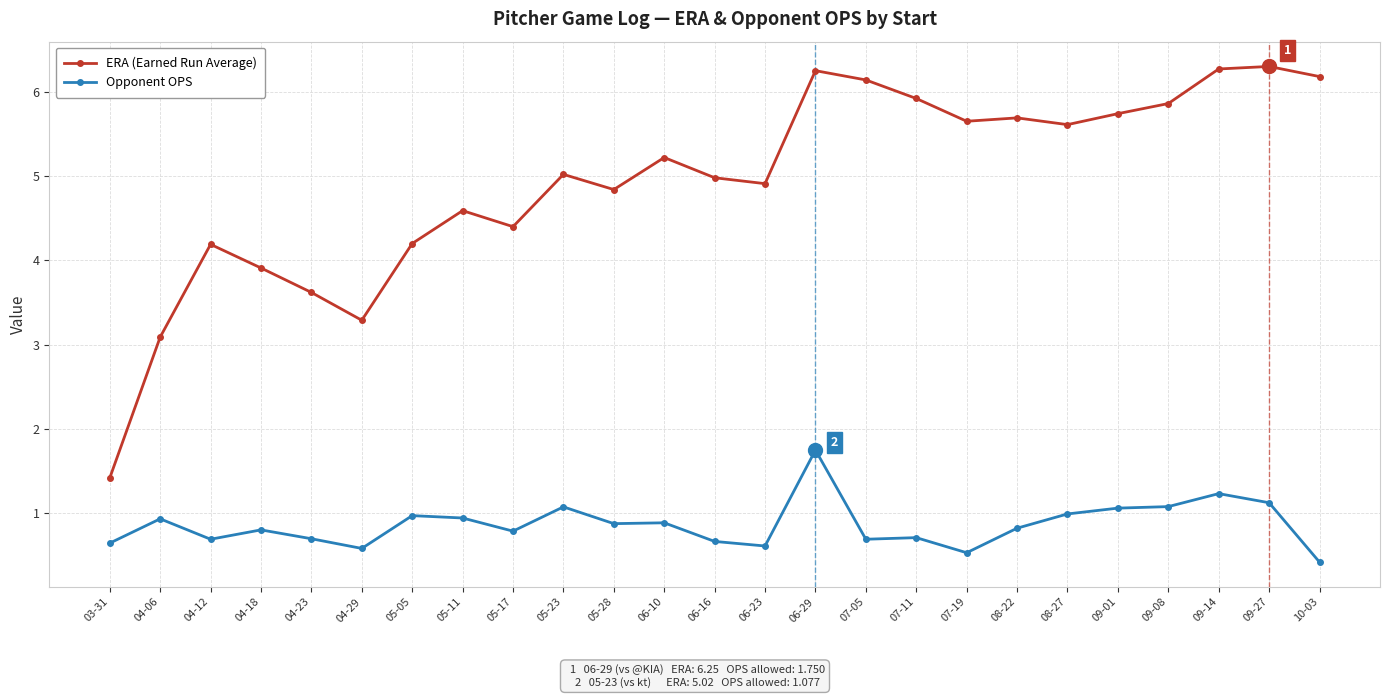

True or false: Opponent OPS and ERA (Earned Run Average) cross at least once.

False